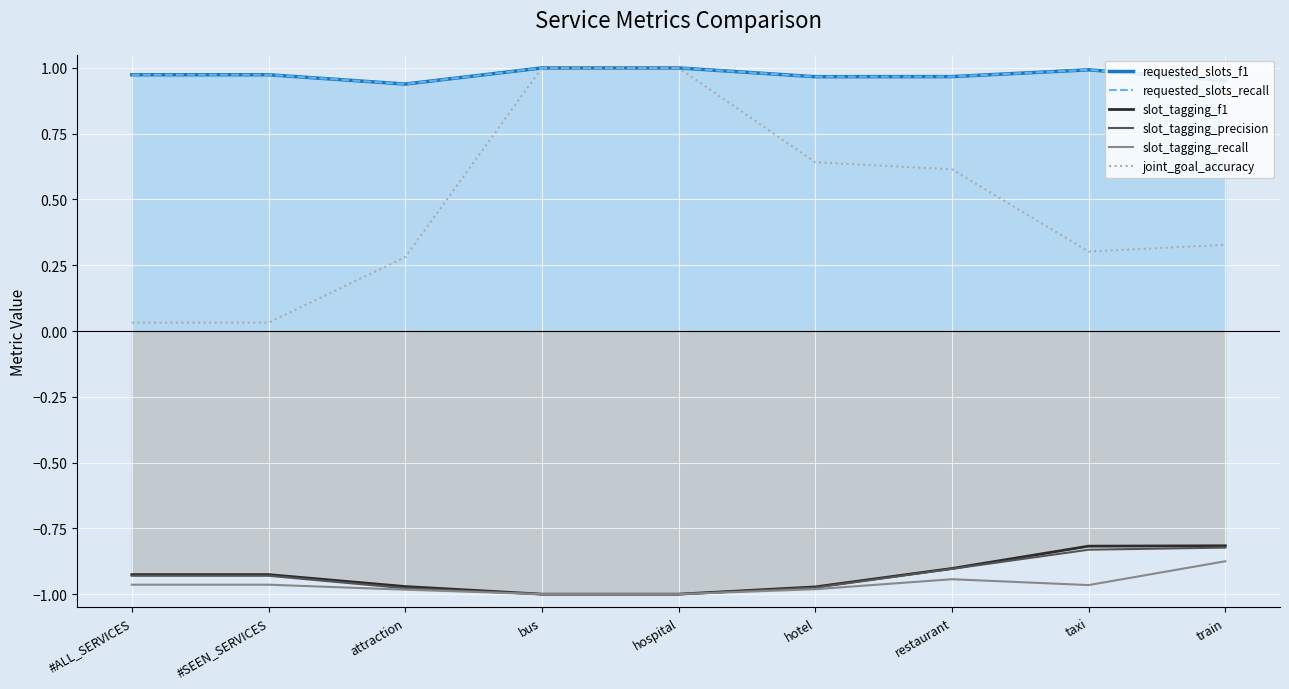

Reading left to right, what are all the values shown in this chart?

requested_slots_f1: #ALL_SERVICES=1.0	#SEEN_SERVICES=1.0	attraction=0.9	bus=1.0	hospital=1.0	hotel=1.0	restaurant=1.0	taxi=1.0	train=1.0
requested_slots_recall: #ALL_SERVICES=1.0	#SEEN_SERVICES=1.0	attraction=0.9	bus=1.0	hospital=1.0	hotel=1.0	restaurant=1.0	taxi=1.0	train=1.0
slot_tagging_f1: #ALL_SERVICES=-0.9	#SEEN_SERVICES=-0.9	attraction=-1.0	bus=-1.0	hospital=-1.0	hotel=-1.0	restaurant=-0.9	taxi=-0.8	train=-0.8
slot_tagging_precision: #ALL_SERVICES=-0.9	#SEEN_SERVICES=-0.9	attraction=-1.0	bus=-1.0	hospital=-1.0	hotel=-1.0	restaurant=-0.9	taxi=-0.8	train=-0.8
slot_tagging_recall: #ALL_SERVICES=-1.0	#SEEN_SERVICES=-1.0	attraction=-1.0	bus=-1.0	hospital=-1.0	hotel=-1.0	restaurant=-0.9	taxi=-1.0	train=-0.9
joint_goal_accuracy: #ALL_SERVICES=0.0	#SEEN_SERVICES=0.0	attraction=0.3	bus=1.0	hospital=1.0	hotel=0.6	restaurant=0.6	taxi=0.3	train=0.3